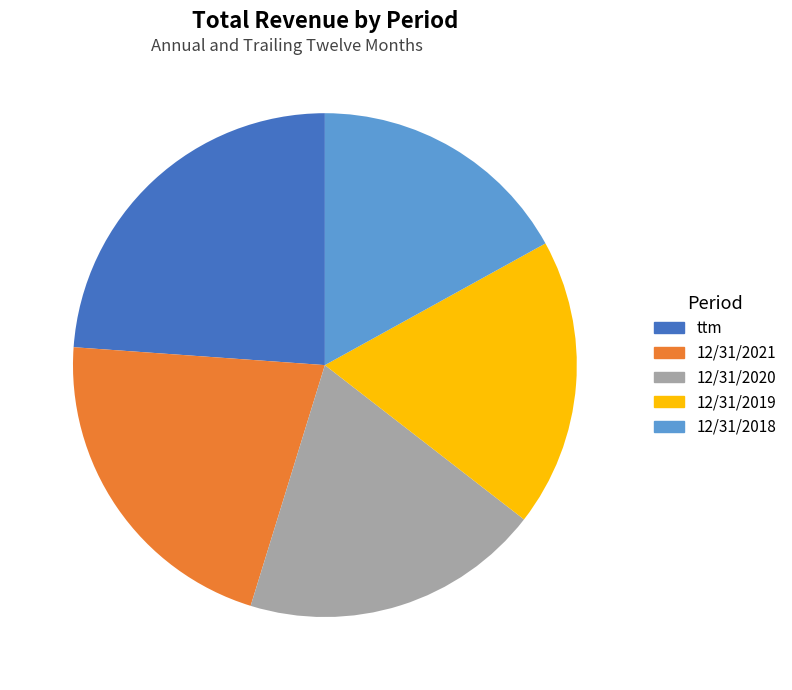

Is it true that 12/31/2019 is 4% of the pie?

False